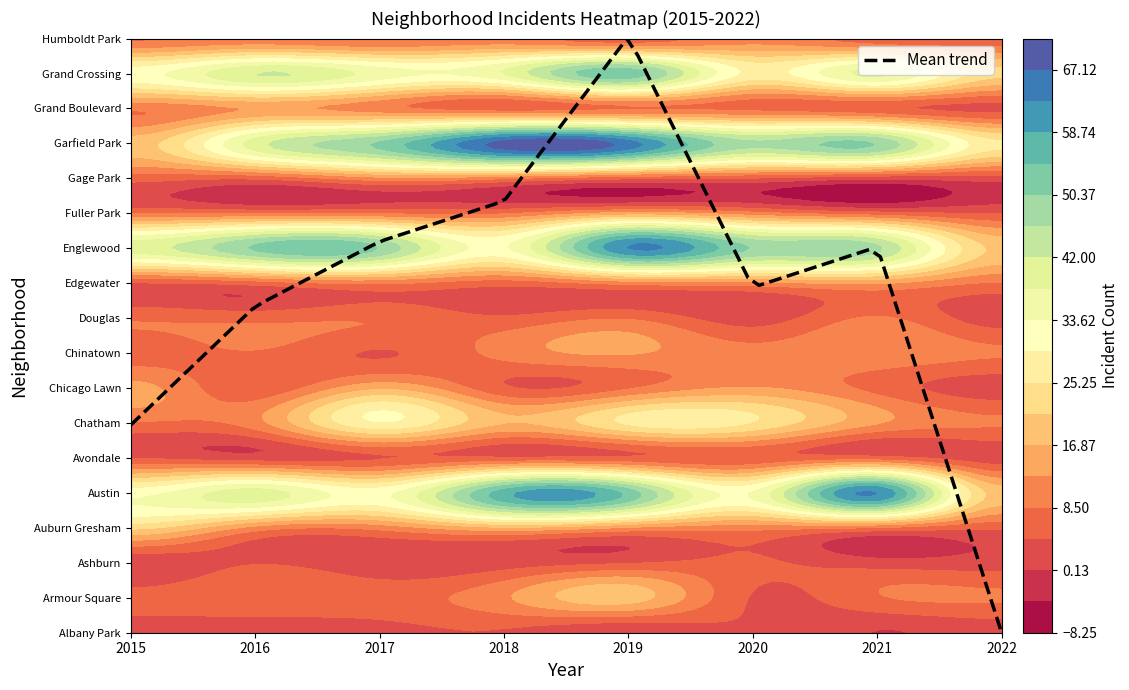

Reading right to left, extract all data points from this chart.

Albany Park: 2	0	4	1	4	3	2	2
Armour Square: 9	8	4	19	12	7	8	6
Ashburn: 2	2	5	4	2	1	4	1
Auburn Gresham: 5	8	10	12	16	10	11	22
Austin: 19	63	34	53	57	32	40	32
Avondale: 2	6	5	5	5	4	2	4
Chatham: 9	13	25	26	17	29	11	8
Chicago Lawn: 2	7	13	8	5	16	5	14
Chinatown: 9	12	10	13	10	4	8	6
Douglas: 2	9	2	8	5	8	7	8
Edgewater: 8	13	11	10	6	9	6	4
Englewood: 20	47	50	63	33	50	51	40
Fuller Park: 4	6	10	14	8	8	8	8
Gage Park: 2	1	4	5	9	11	5	6
Garfield Park: 26	50	47	65	69	51	40	19
Grand Boulevard: 3	5	7	8	6	10	13	9
Grand Crossing: 22	39	28	53	38	36	42	32
Humboldt Park: 6	6	11	6	10	8	10	8